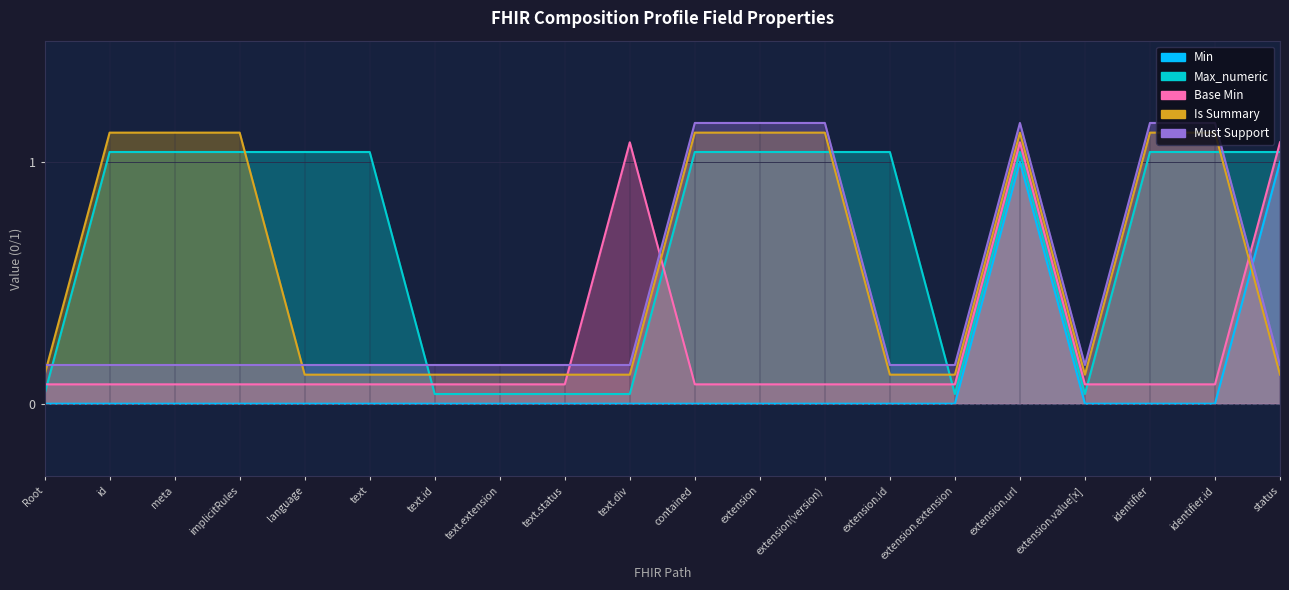

What is the label of the 12th point from the left?

extension